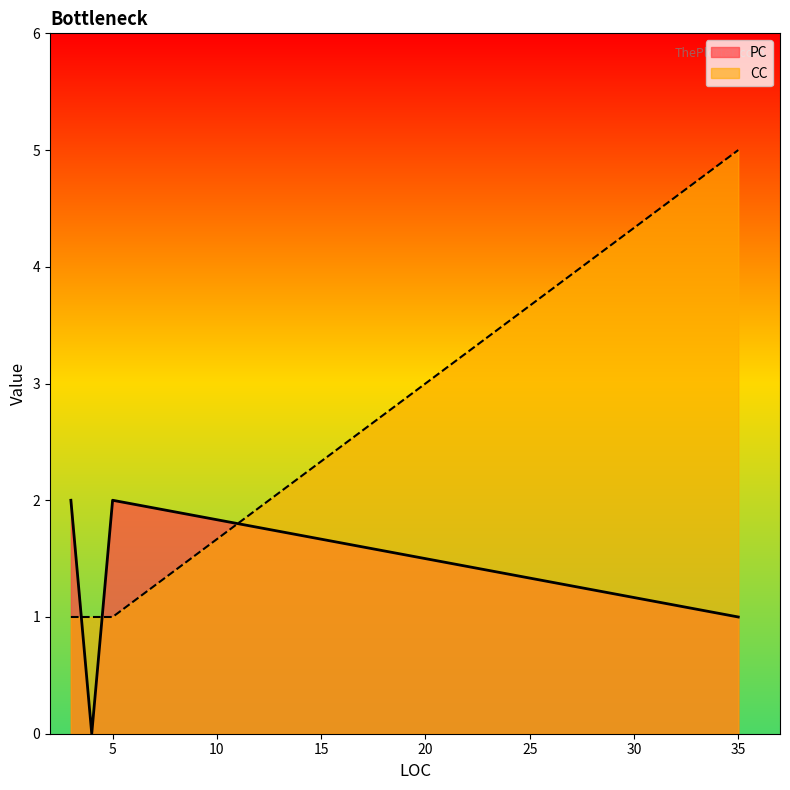

What is the sum of the PC values at 35 and 3?

3